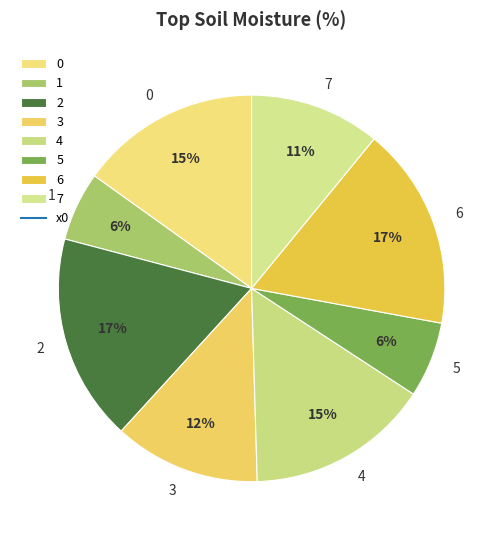

True or false: 2 accounts for 17% of the total.

True